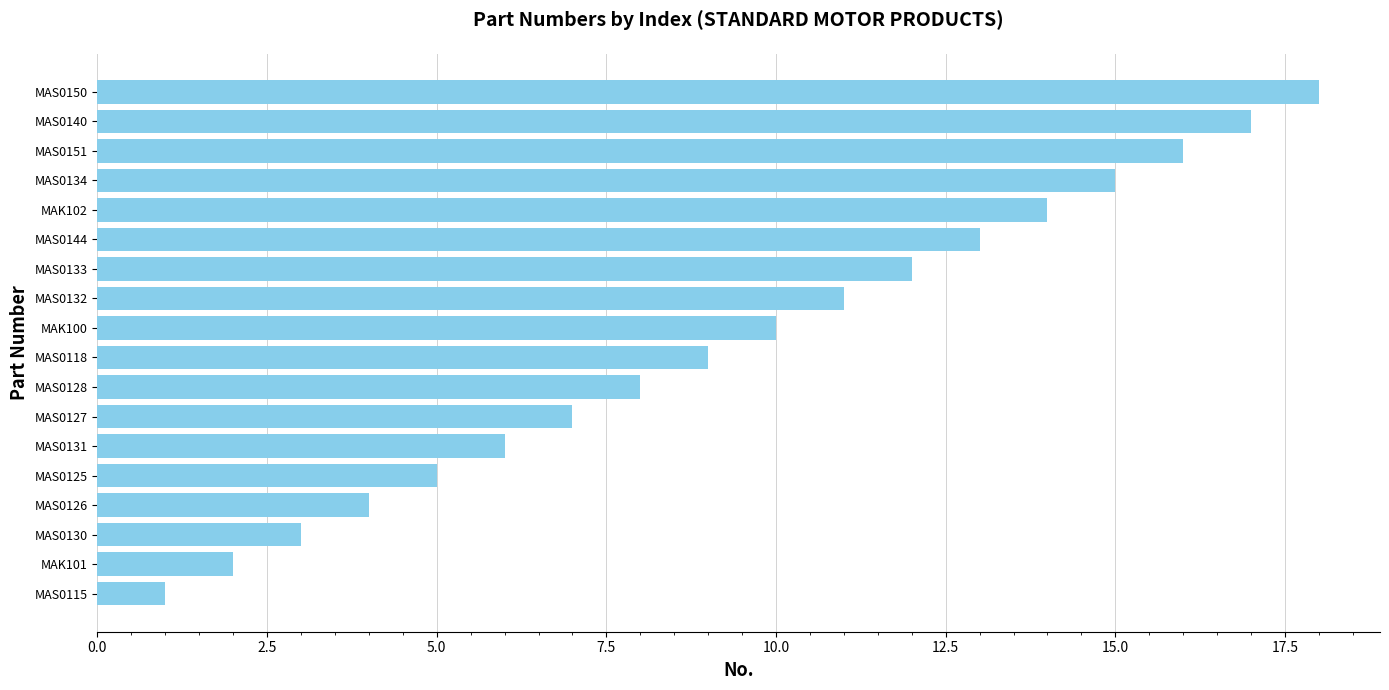

How many values are below 10?

9